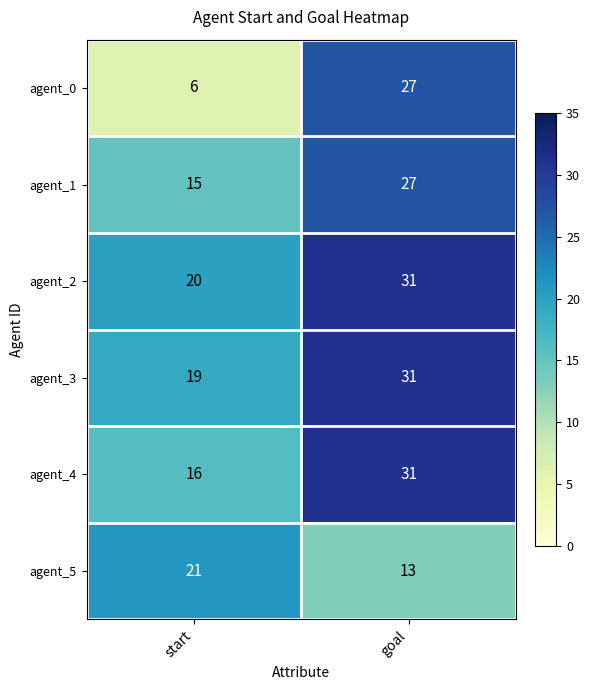

True or false: agent_1 has a value of 27 at goal.

True